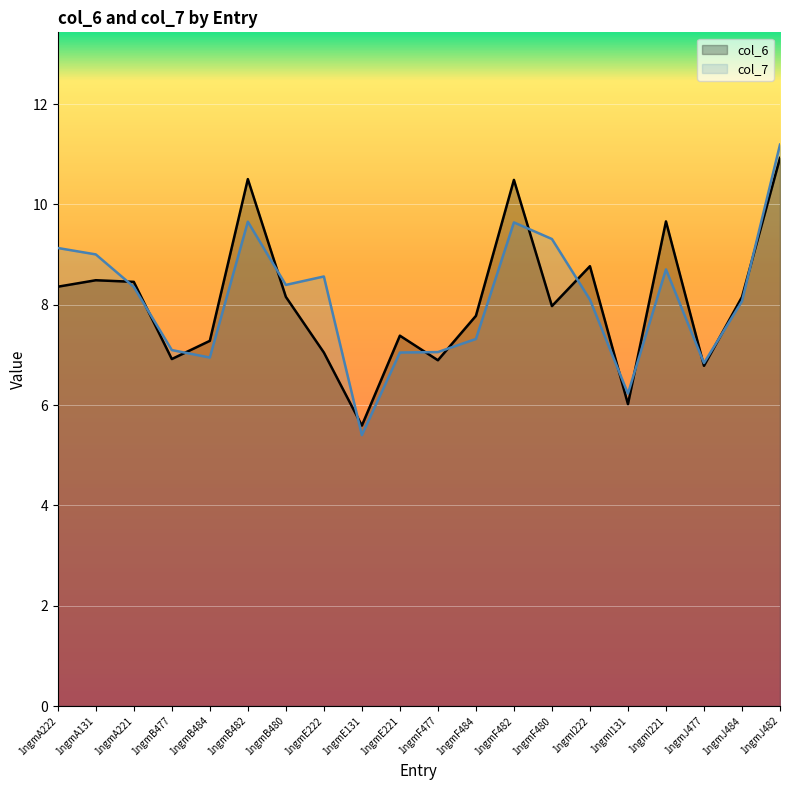

Does the chart display data point markers on the line(s)?

No